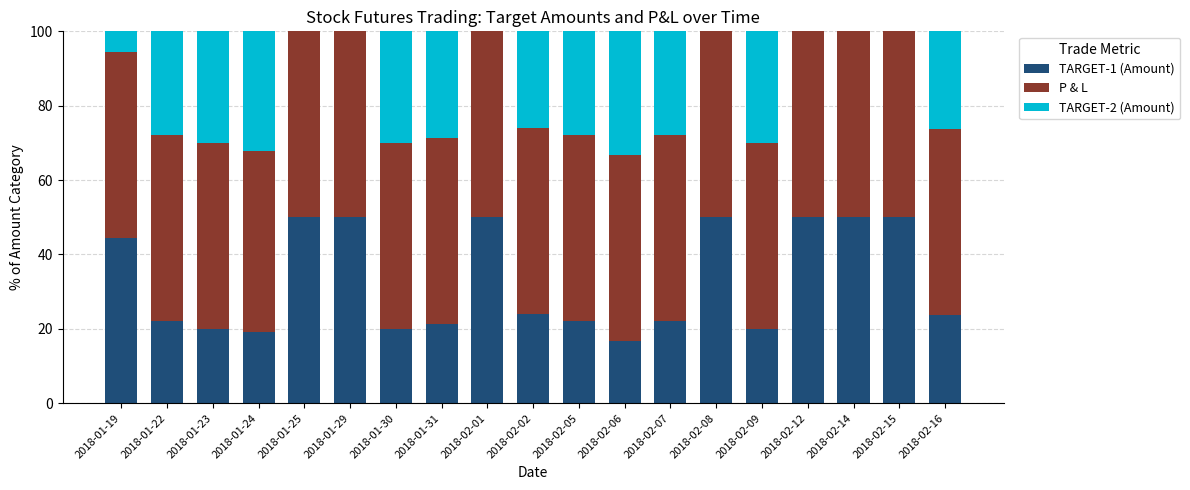

Is it true that TARGET-1 (Amount) equals 22.2 at 2018-02-07?

True